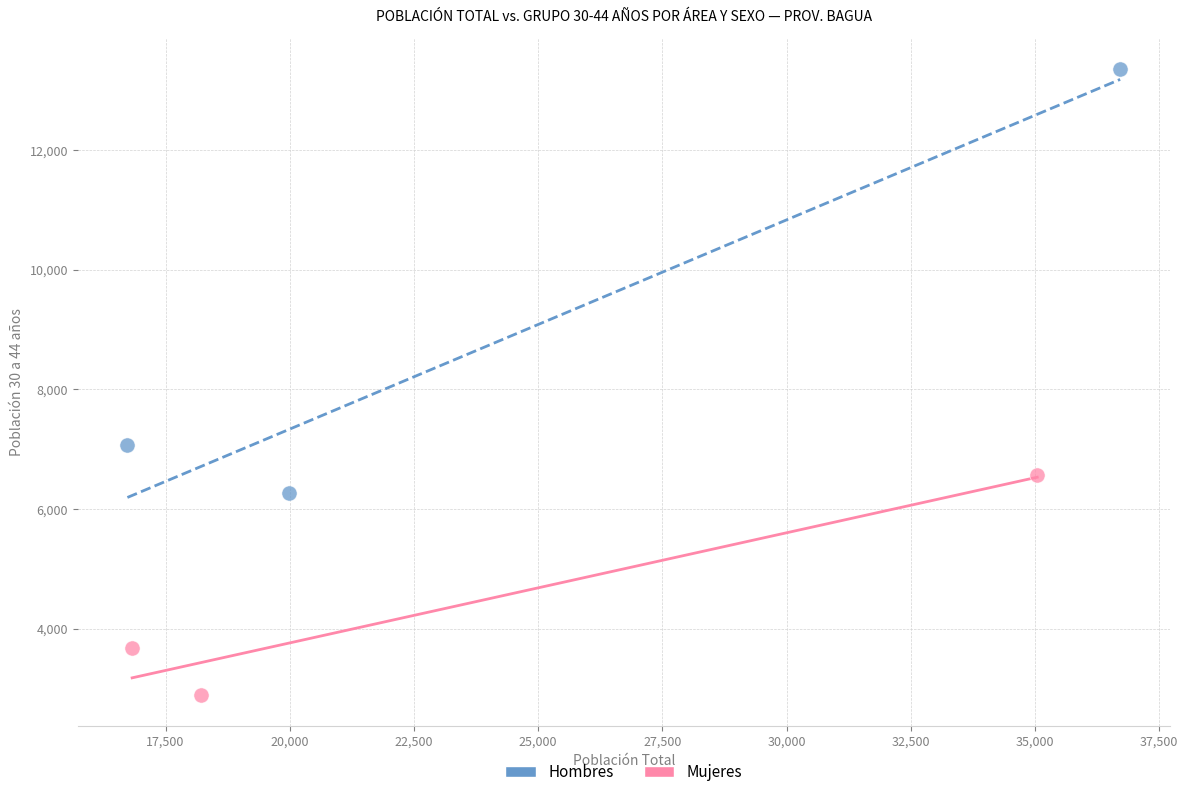

What are all the series names shown in the legend?

Hombres, Mujeres